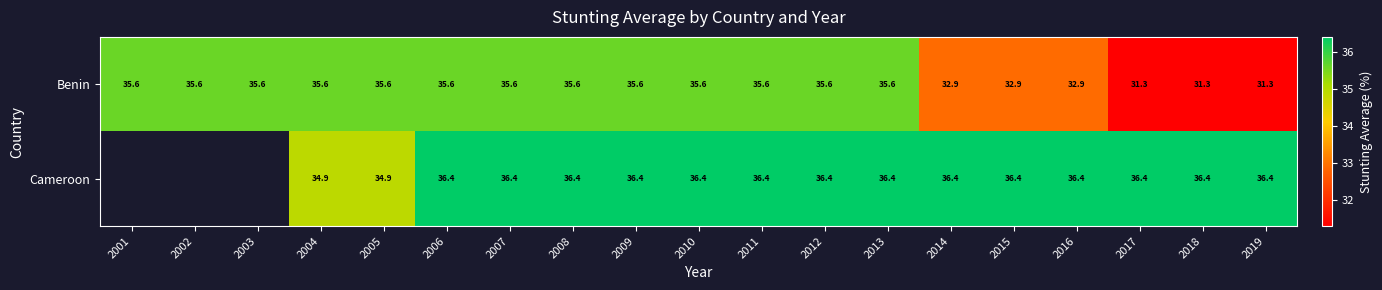

What is the total value across all series at 2012?

72.0